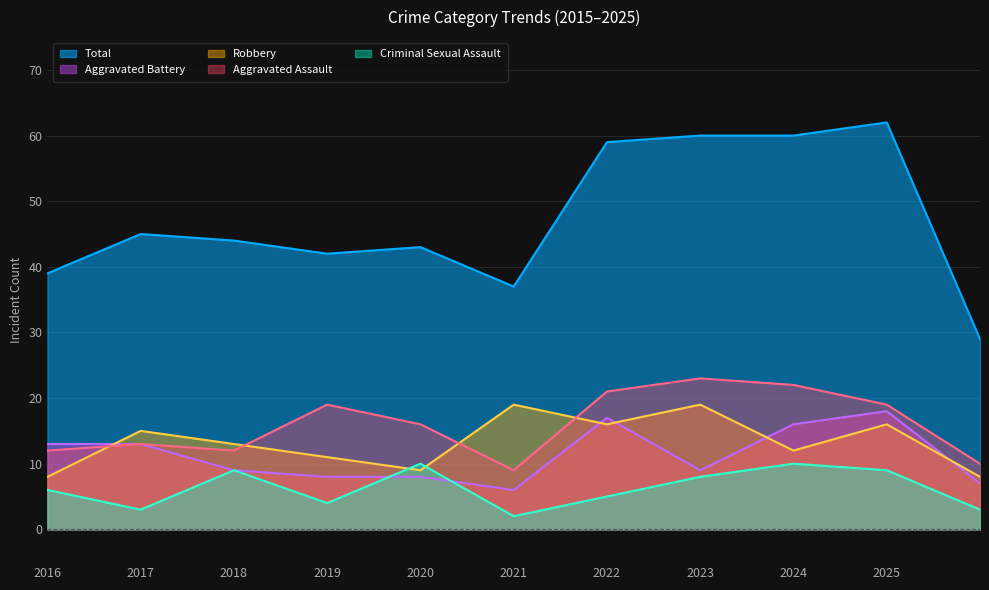

Reading left to right, transcribe all the data shown in this chart.

Aggravated Assault: 12	13	12	19	16	9	21	23	22	19	10
Aggravated Battery: 13	13	9	8	8	6	17	9	16	18	7
Criminal Sexual Assault: 6	3	9	4	10	2	5	8	10	9	3
Robbery: 8	15	13	11	9	19	16	19	12	16	8
Total: 39	45	44	42	43	37	59	60	60	62	29